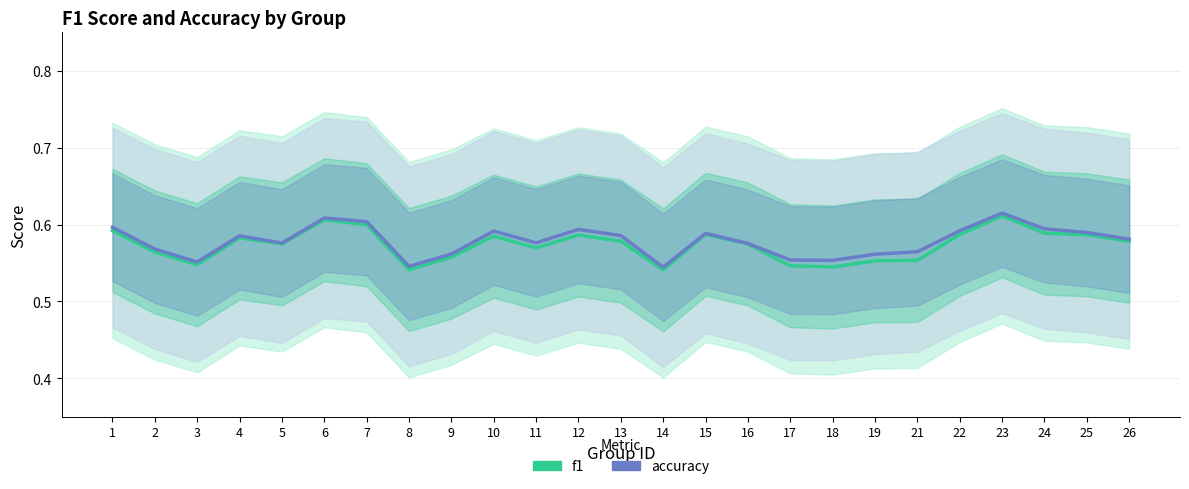

Which series has the widest spread of values?

accuracy